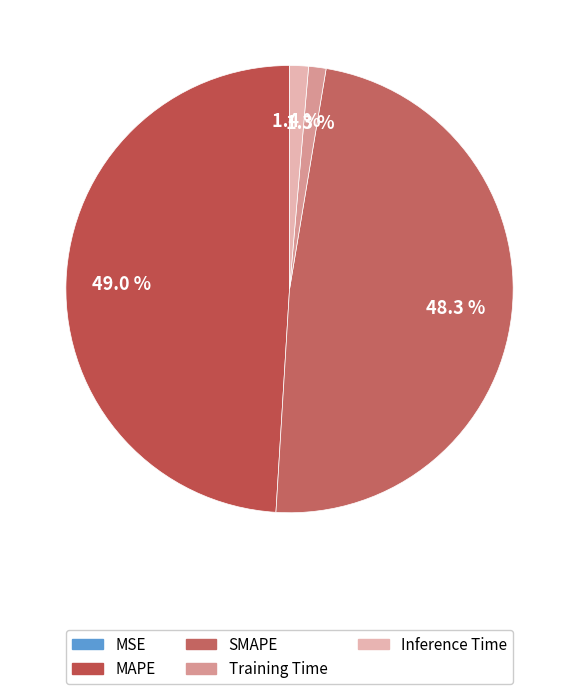

Is Inference Time the majority of the pie?

No